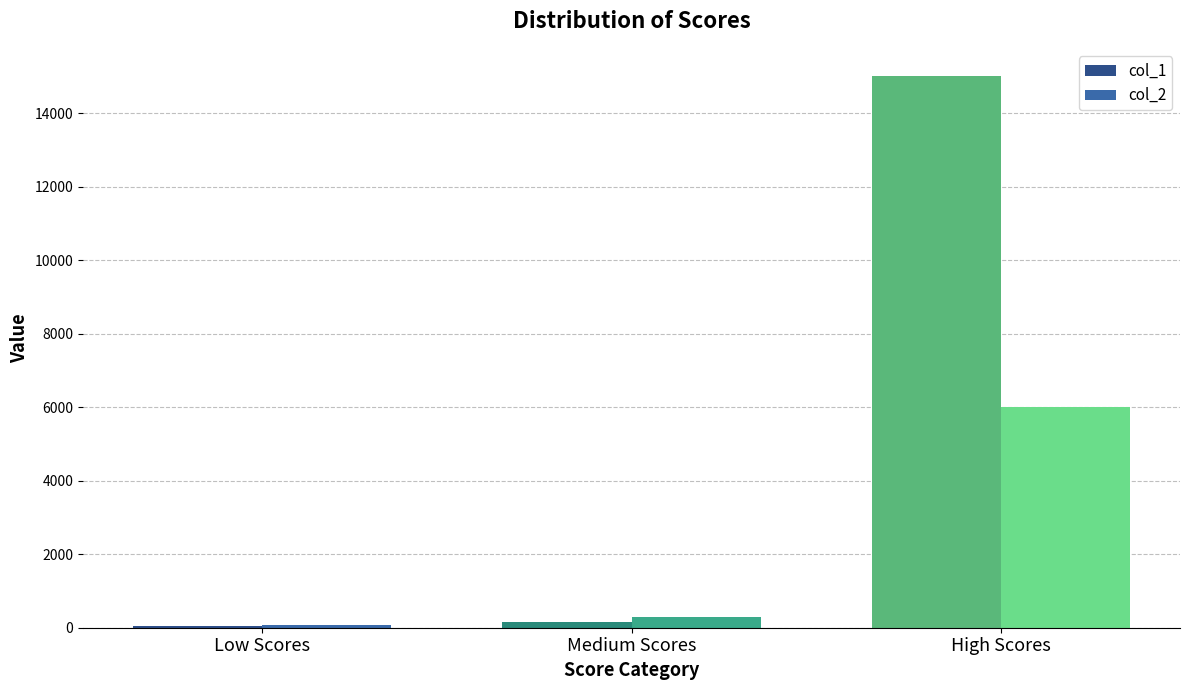

At which label is col_1 closest to 7522?

Medium Scores